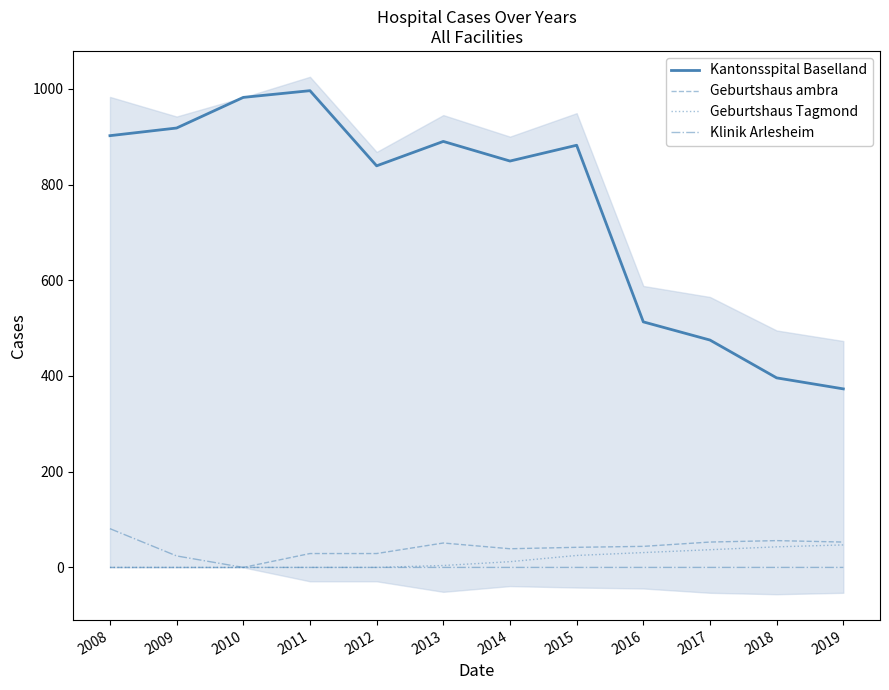

Where is Kantonsspital Baselland nearest to the value 684?

2012